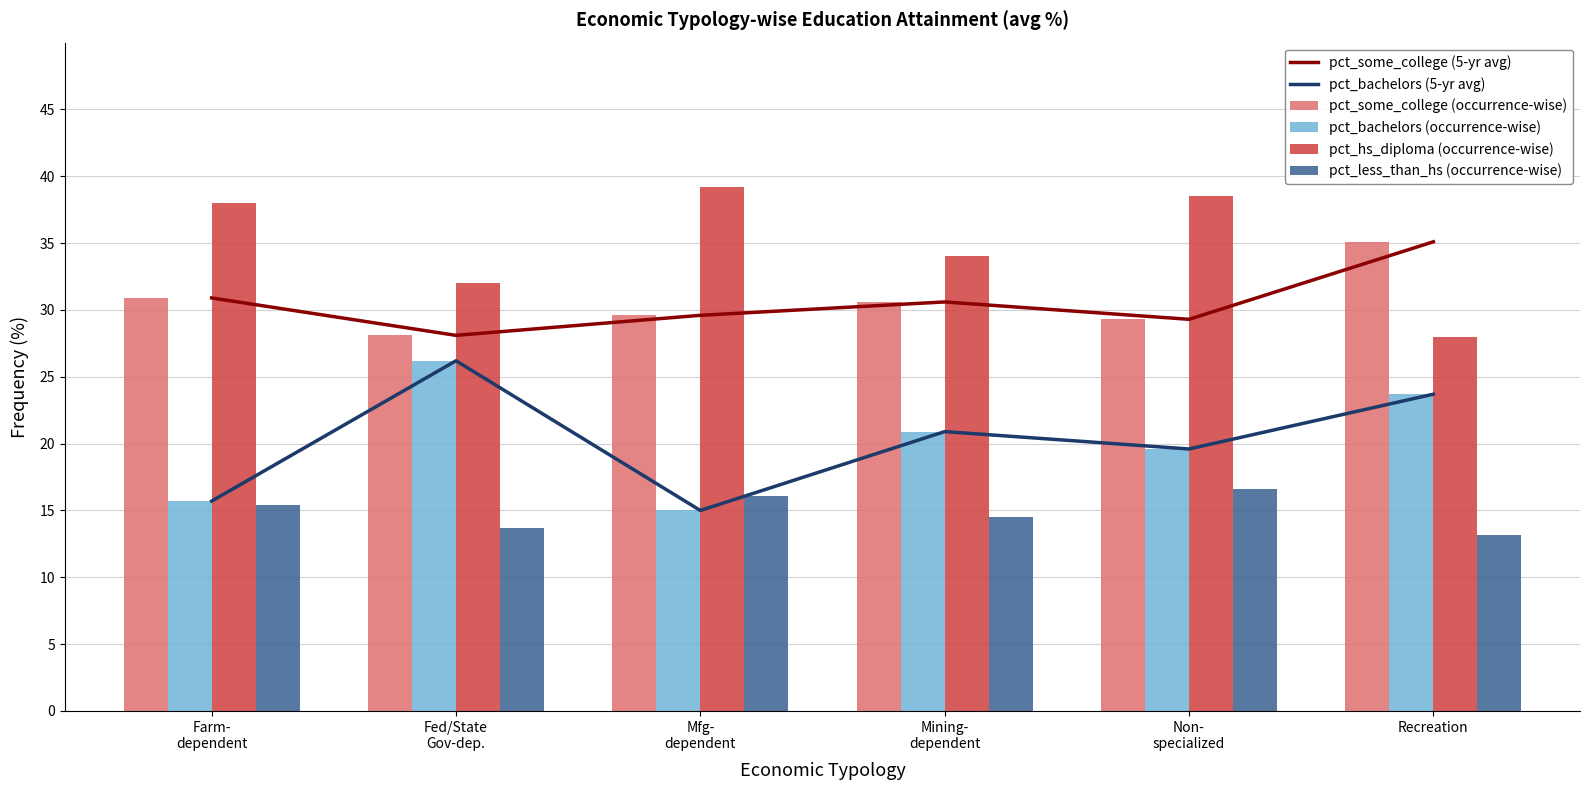

Reading left to right, transcribe all the data shown in this chart.

pct_some_college (5-yr avg): Farm-
dependent=30.9	Fed/State
Gov-dep.=28.1	Mfg-
dependent=29.6	Mining-
dependent=30.6	Non-
specialized=29.3	Recreation=35.1
pct_bachelors (5-yr avg): Farm-
dependent=15.7	Fed/State
Gov-dep.=26.2	Mfg-
dependent=15.0	Mining-
dependent=20.9	Non-
specialized=19.6	Recreation=23.7
pct_some_college (occurrence-wise): Farm-
dependent=30.9	Fed/State
Gov-dep.=28.1	Mfg-
dependent=29.6	Mining-
dependent=30.6	Non-
specialized=29.3	Recreation=35.1
pct_bachelors (occurrence-wise): Farm-
dependent=15.7	Fed/State
Gov-dep.=26.2	Mfg-
dependent=15.0	Mining-
dependent=20.9	Non-
specialized=19.6	Recreation=23.7
pct_hs_diploma (occurrence-wise): Farm-
dependent=38.0	Fed/State
Gov-dep.=32.0	Mfg-
dependent=39.2	Mining-
dependent=34.0	Non-
specialized=38.5	Recreation=28.0
pct_less_than_hs (occurrence-wise): Farm-
dependent=15.4	Fed/State
Gov-dep.=13.7	Mfg-
dependent=16.1	Mining-
dependent=14.5	Non-
specialized=16.6	Recreation=13.2